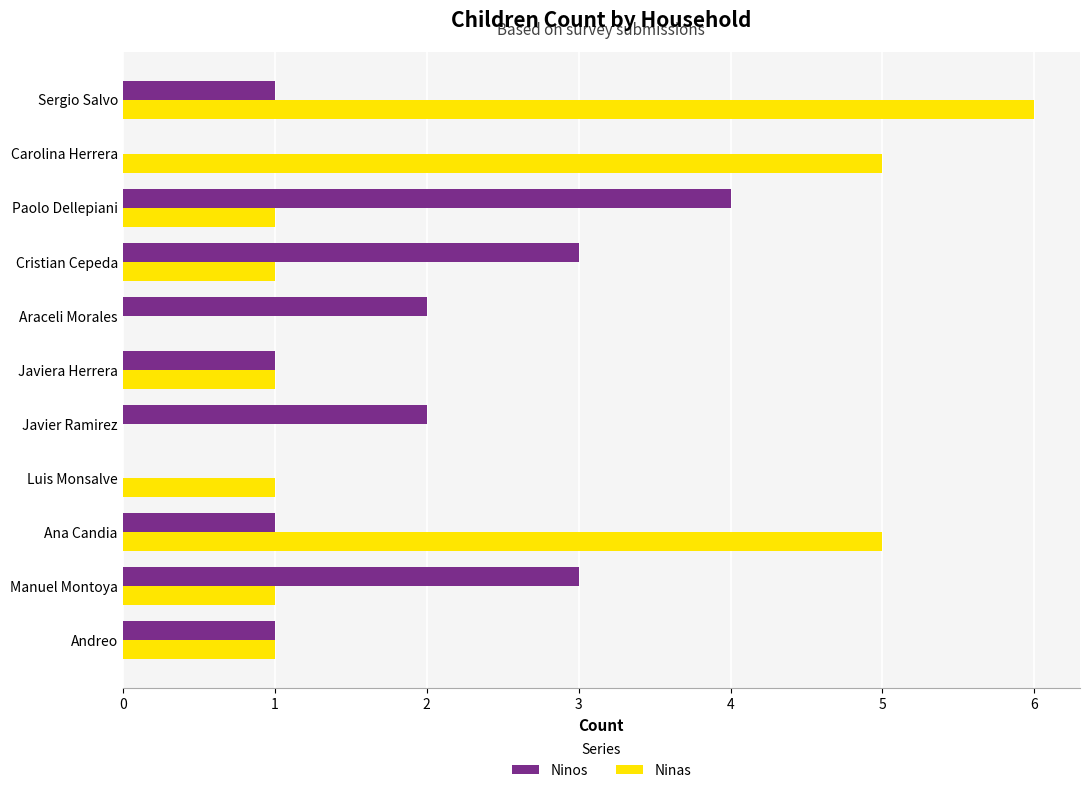

Which category has the highest value across all series?

Sergio Salvo